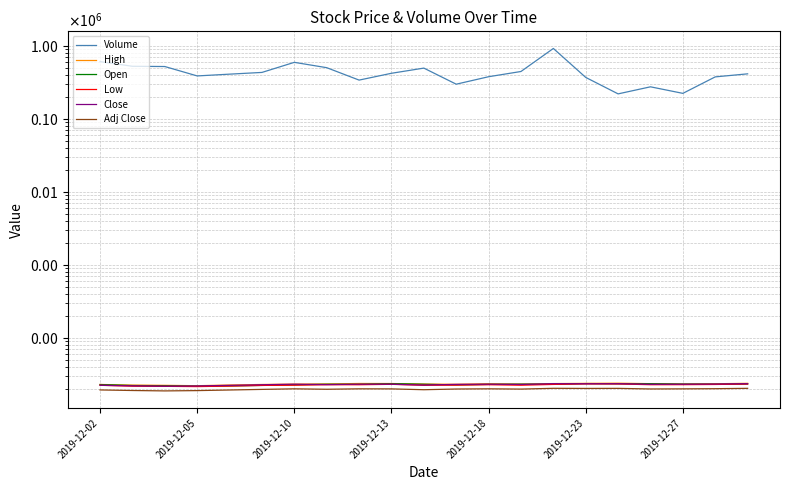

Which series has the largest total across all categories?

Volume